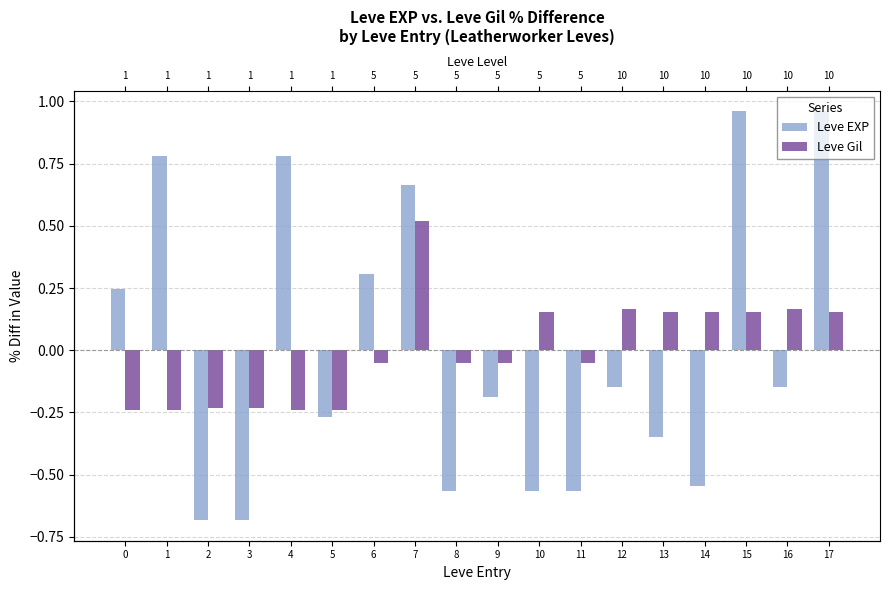

What is the total value across all series at 13?

-0.2